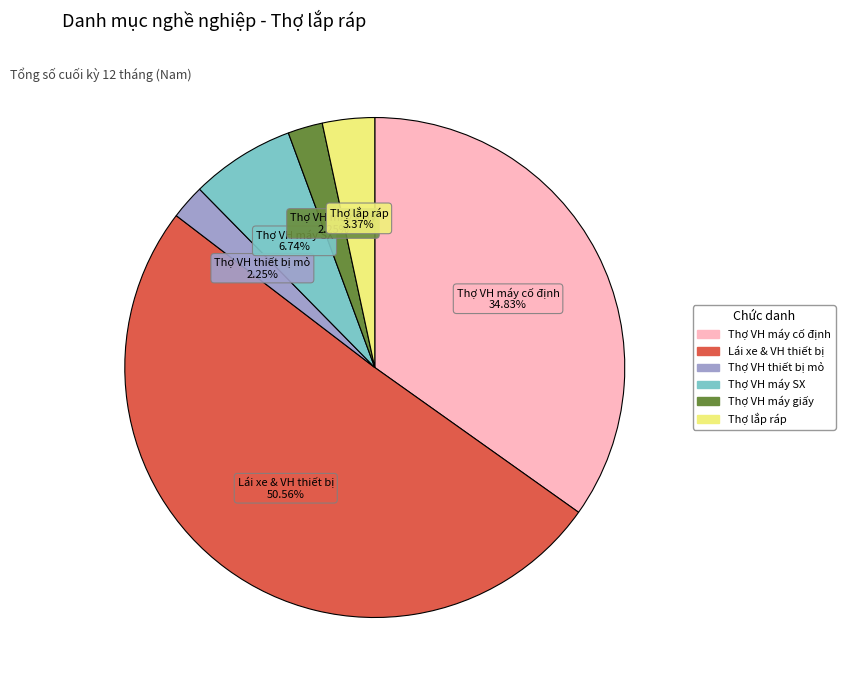

Is there any slice that represents more than half of the pie?

Yes